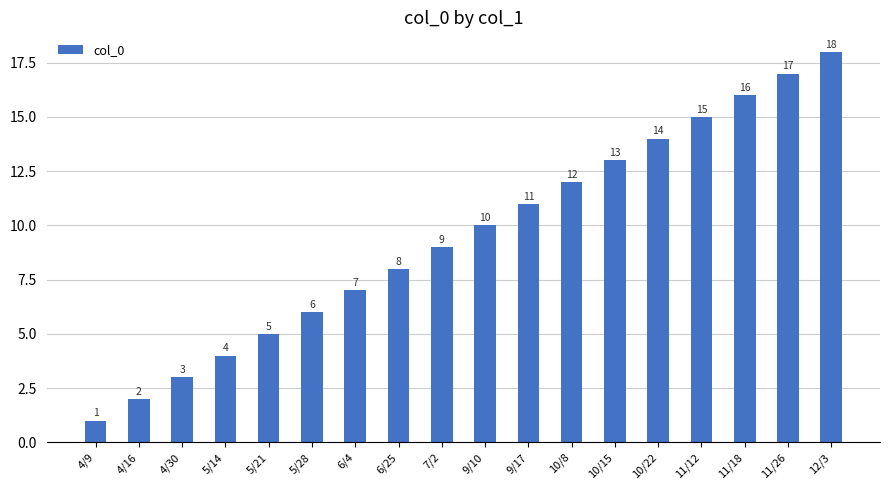

What is the difference between the second highest and minimum values?

16